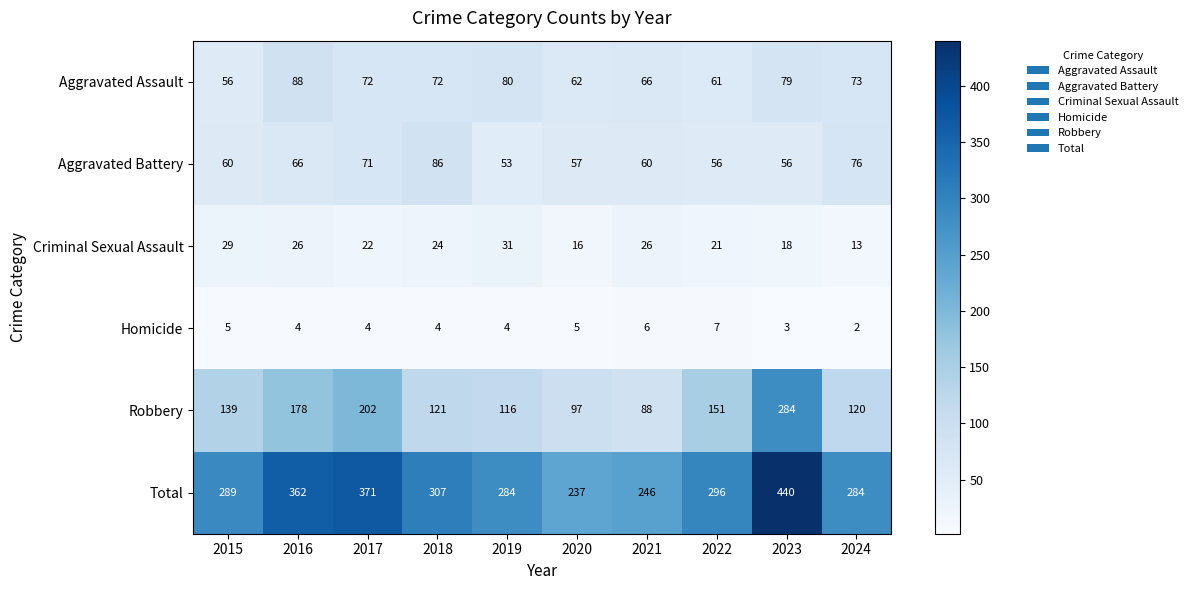

Rank the series at 2017 from lowest to highest value.

Homicide, Criminal Sexual Assault, Aggravated Battery, Aggravated Assault, Robbery, Total